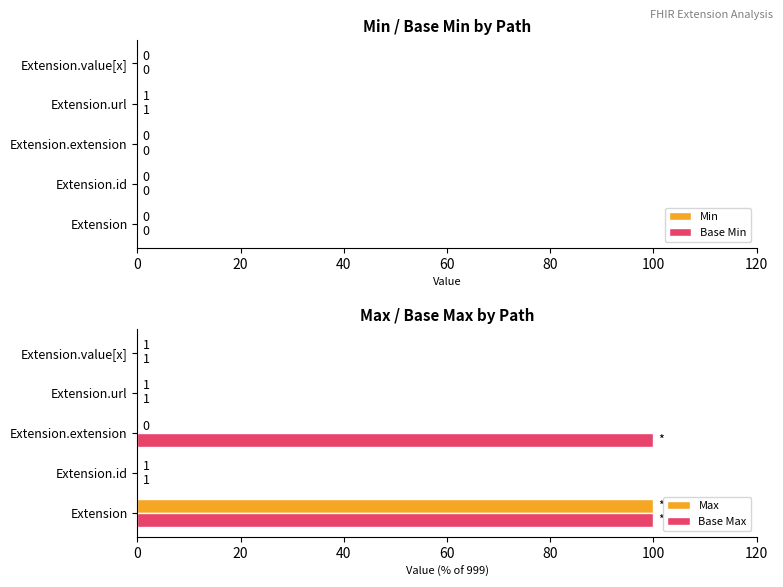

The Base Max series shows 0.1 at Extension.id. True or false?

False